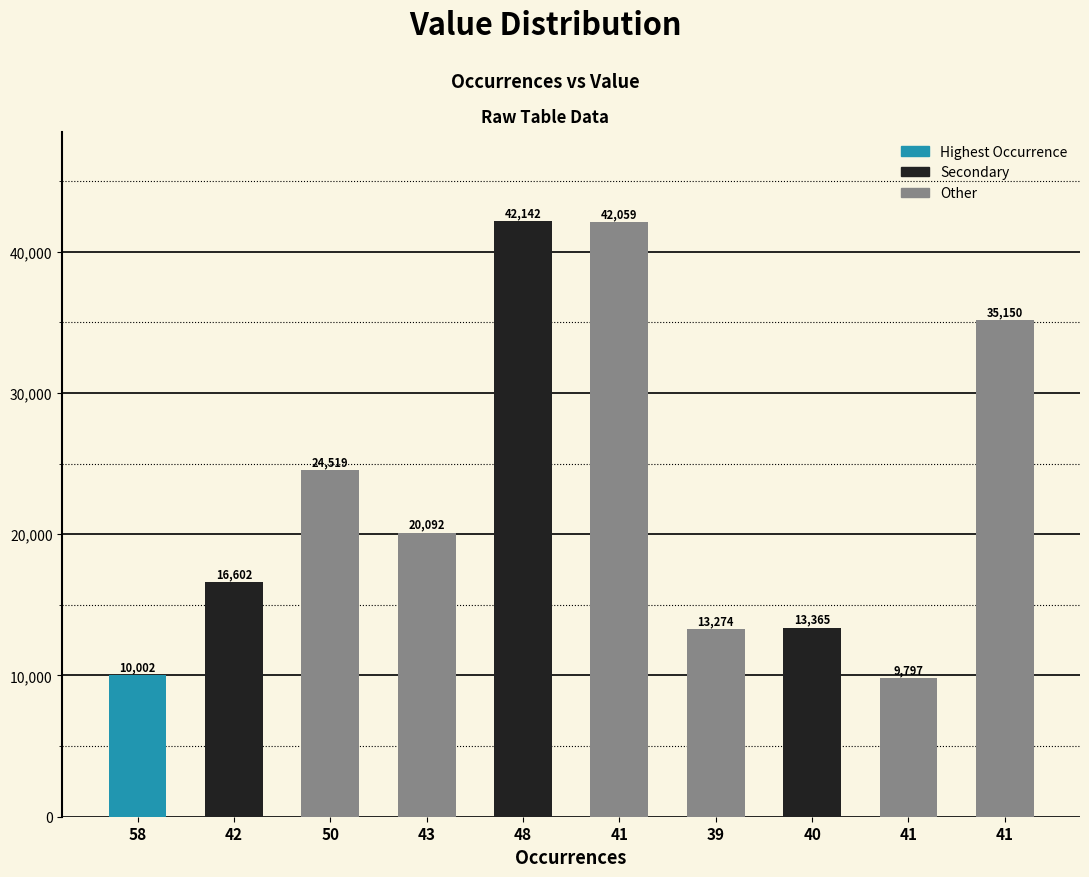

Approximately how many times larger is the value at 41 compared to 50?

1.4